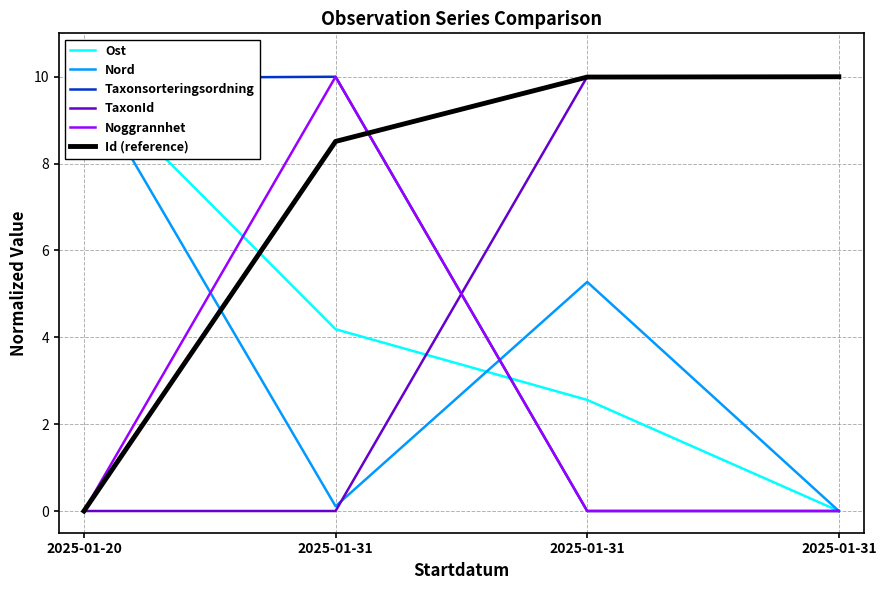

How many values in Ost are above zero?

3